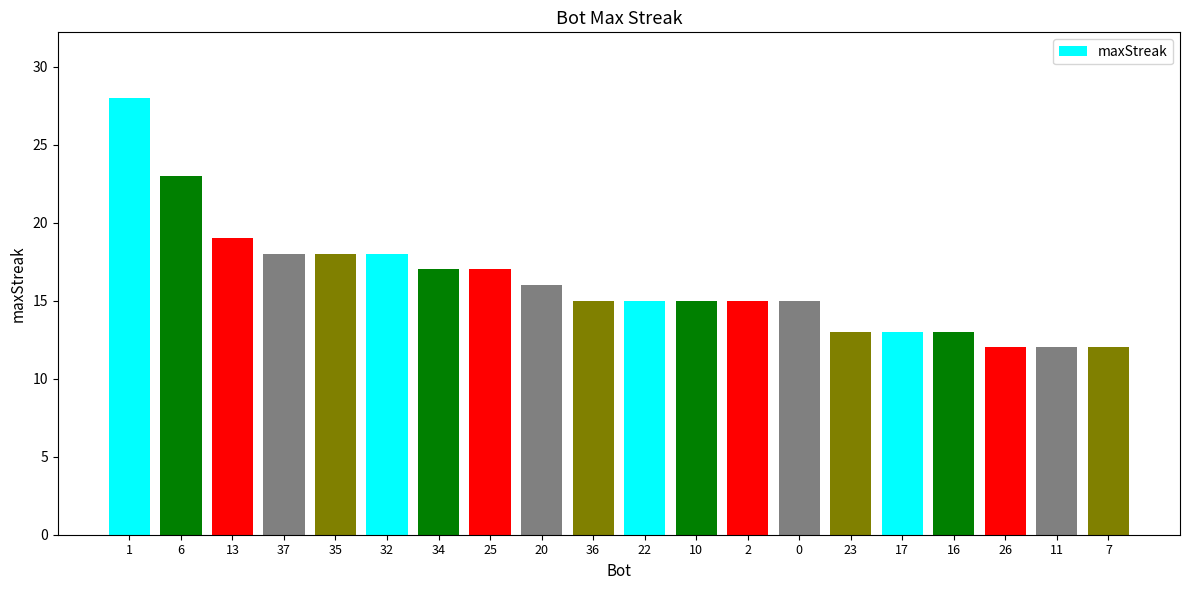

What is the maximum value shown in the chart?

28